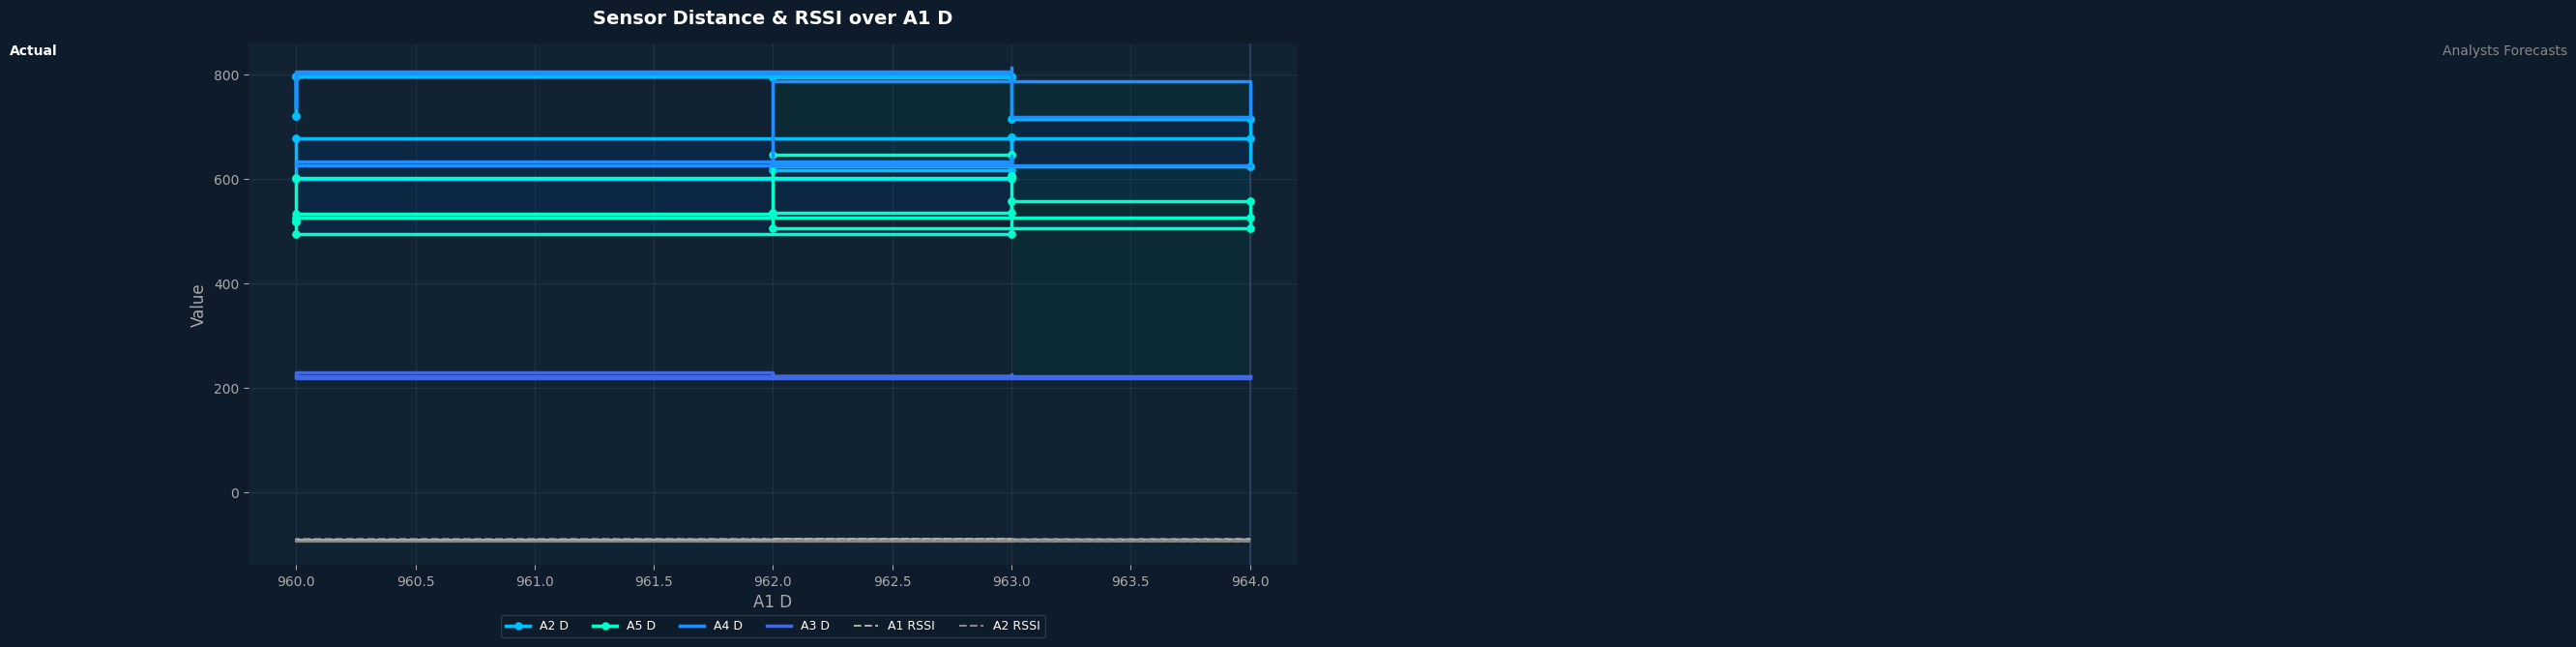

What is the minimum value for A1 RSSI?

-92